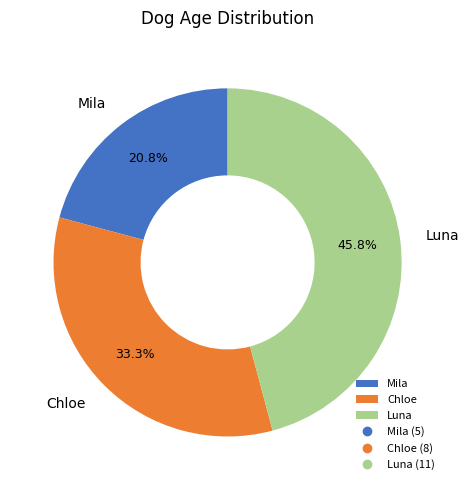

True or false: Chloe accounts for 19% of the total.

False